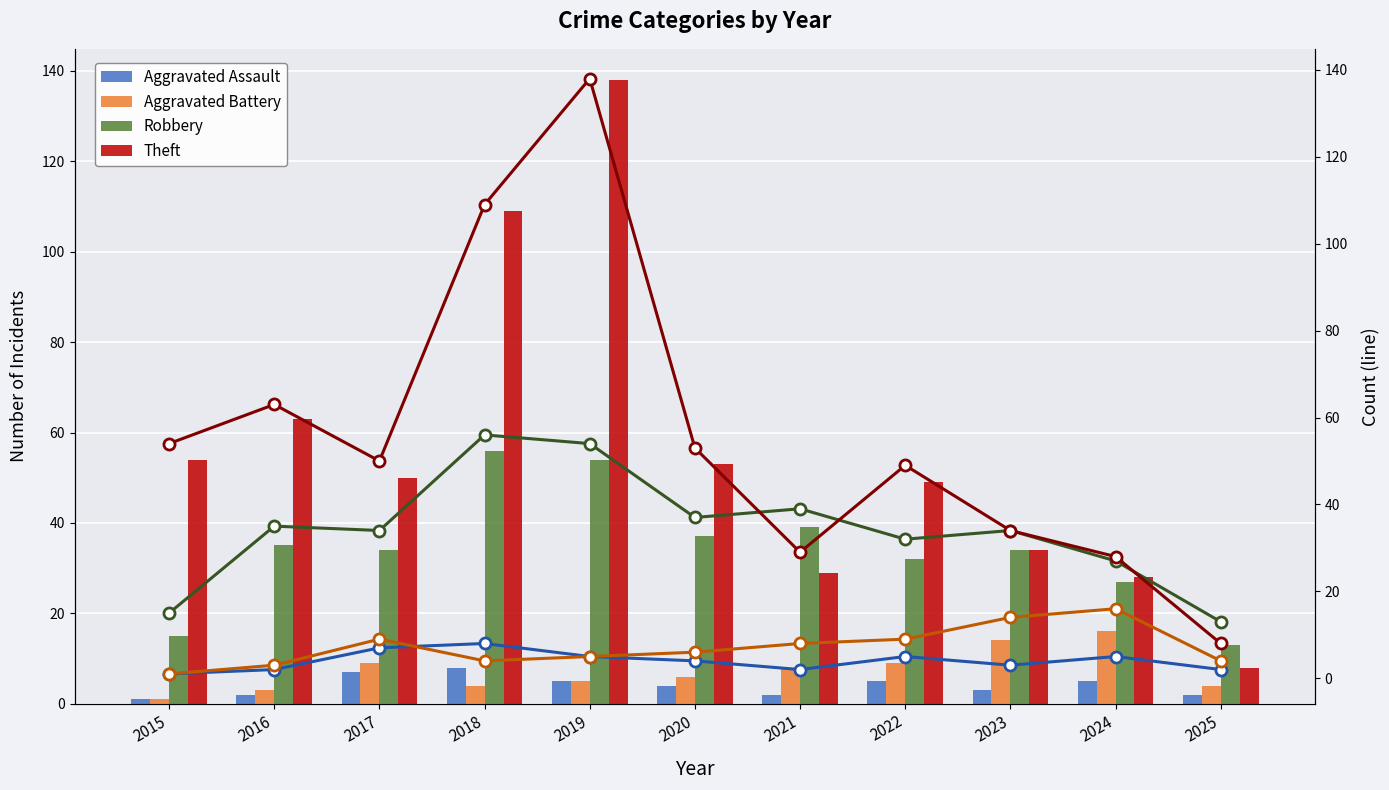

Reading left to right, extract all data points from this chart.

Aggravated Assault: 2015=1	2016=2	2017=7	2018=8	2019=5	2020=4	2021=2	2022=5	2023=3	2024=5	2025=2
Aggravated Battery: 2015=1	2016=3	2017=9	2018=4	2019=5	2020=6	2021=8	2022=9	2023=14	2024=16	2025=4
Robbery: 2015=15	2016=35	2017=34	2018=56	2019=54	2020=37	2021=39	2022=32	2023=34	2024=27	2025=13
Theft: 2015=54	2016=63	2017=50	2018=109	2019=138	2020=53	2021=29	2022=49	2023=34	2024=28	2025=8